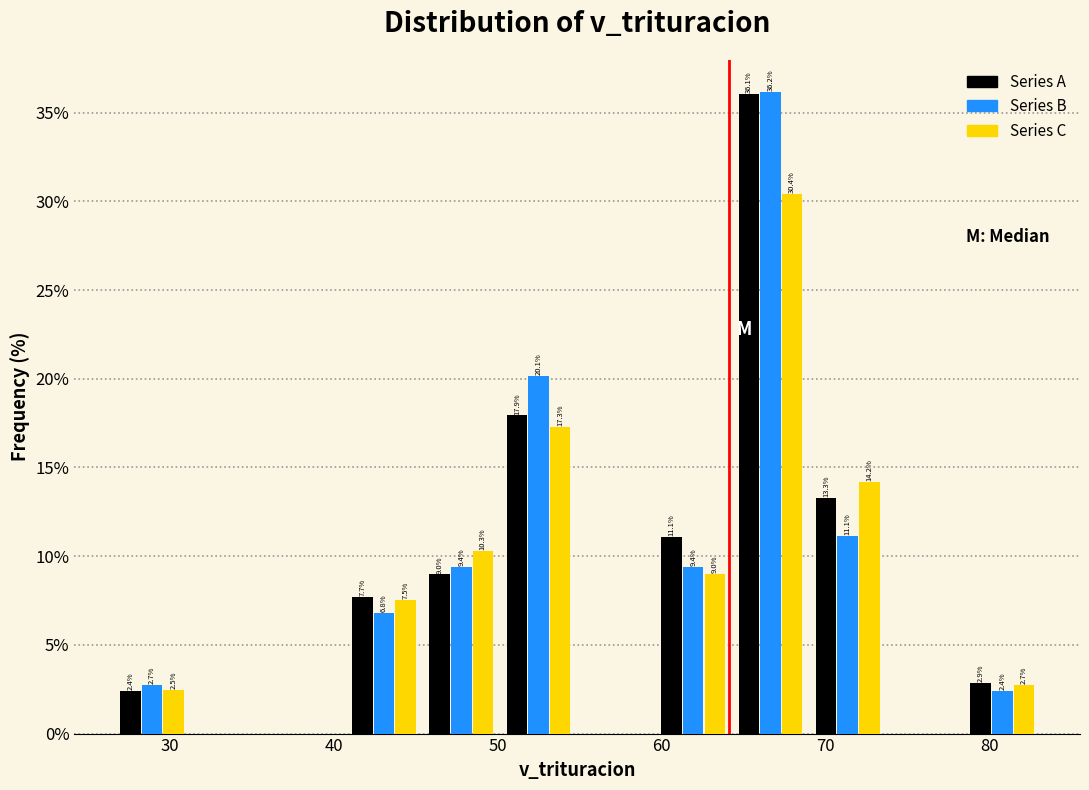

In the Series A series, which range on the x-axis has the tallest bar?

64 to 69